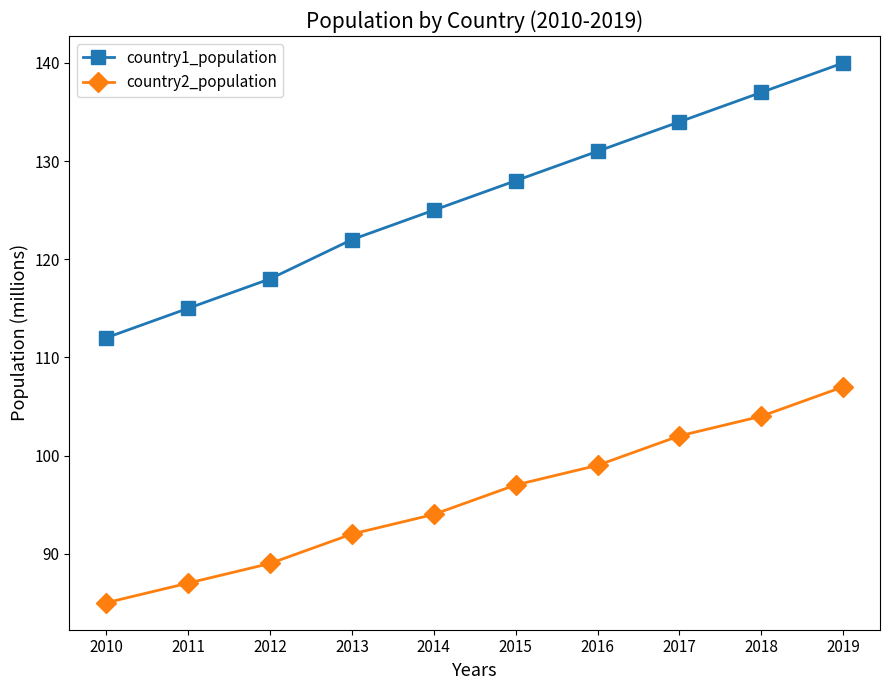

Does the chart have visible grid lines?

No